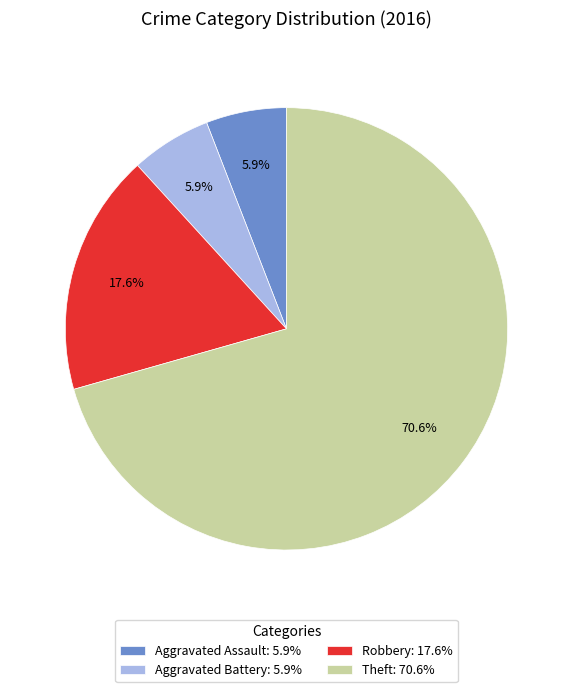

What percentage do Aggravated Battery: 5.9% and Theft: 70.6% together represent?

76.5%